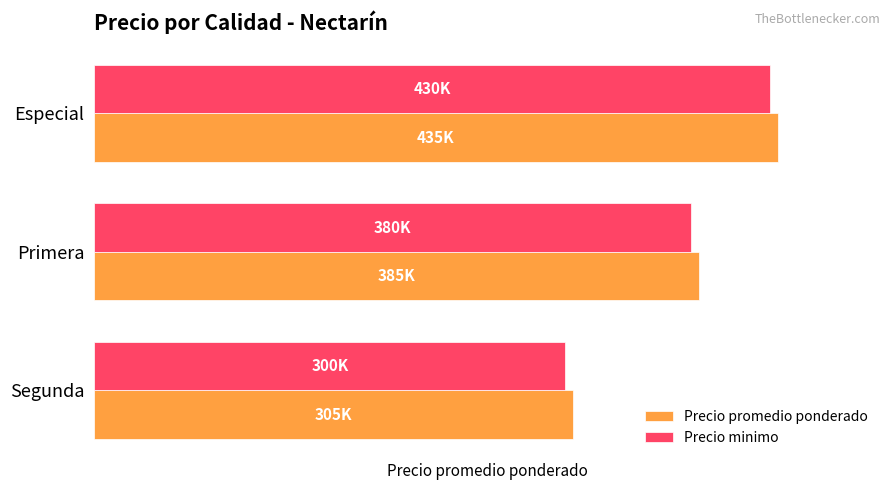

What are all the series names shown in the legend?

Precio promedio ponderado, Precio minimo